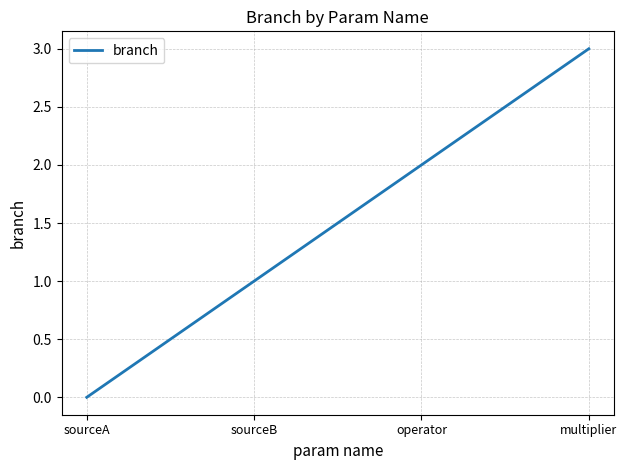

What is the greatest value displayed?

3